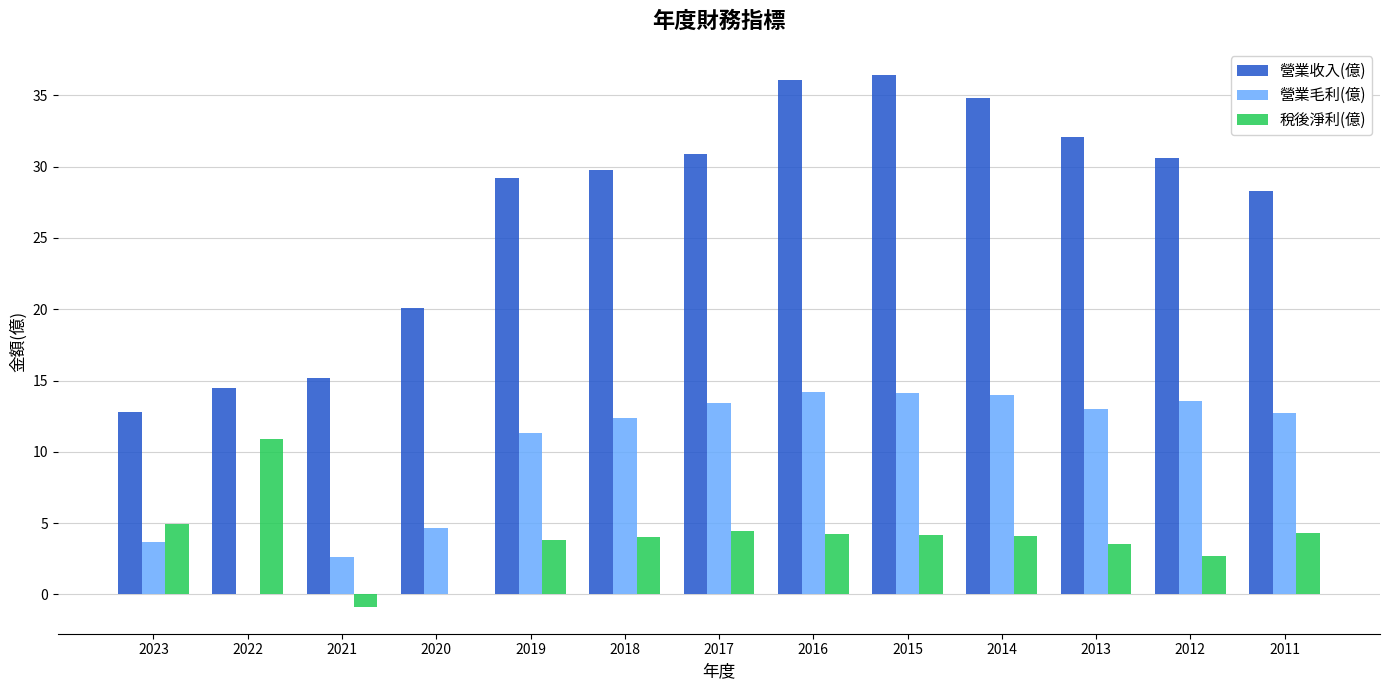

The 稅後淨利(億) series shows 1.8 at 2013. True or false?

False